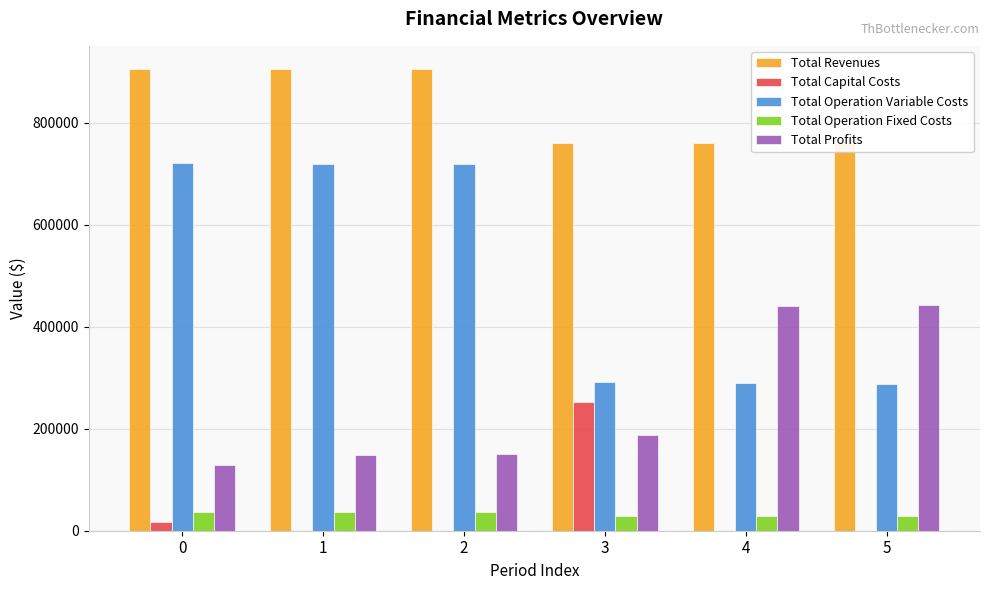

What is the sum of the Total Revenues values at 0 and 2?

1811238.4